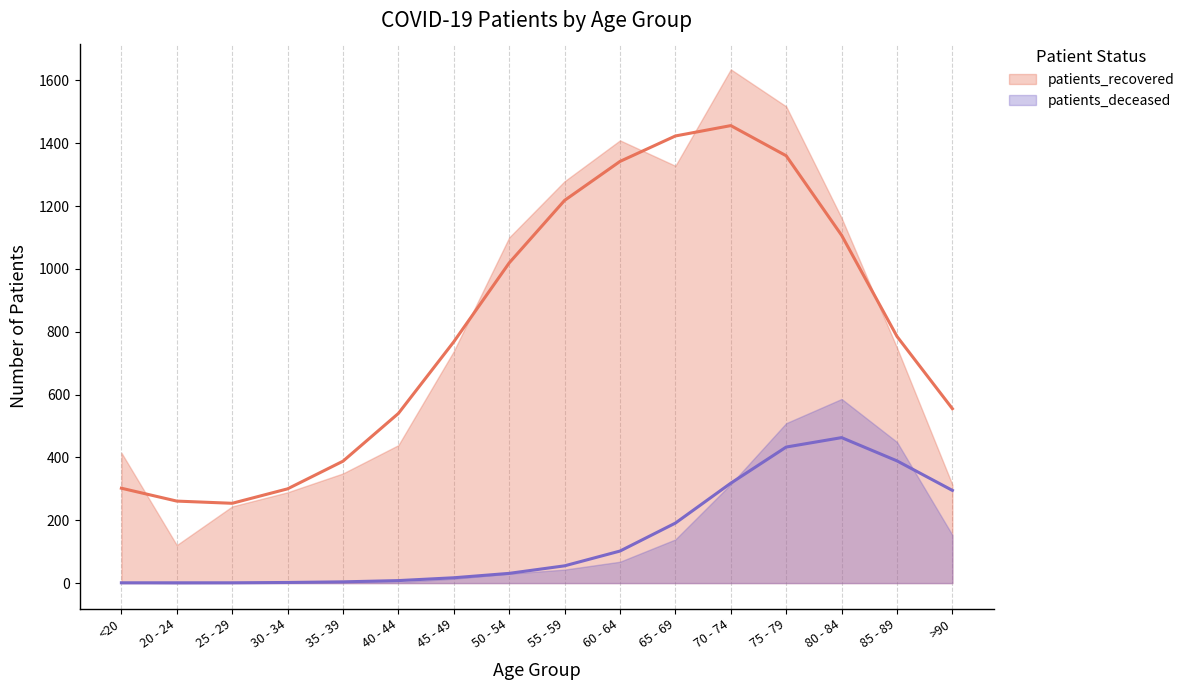

What is the minimum value shown in the chart?

254